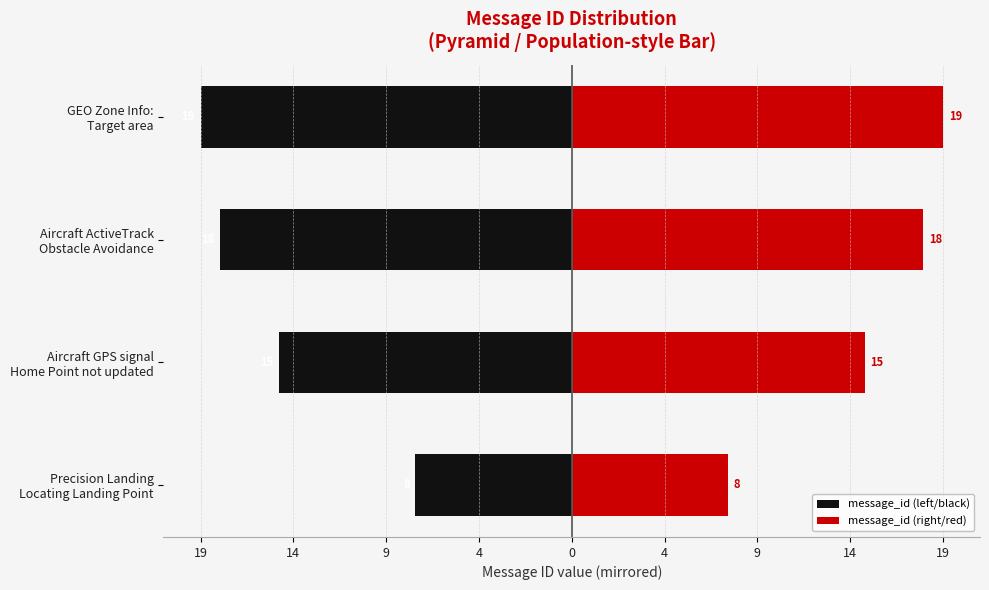

The value of message_id (left/black) at Aircraft GPS signal Home Point not updated is -15. True or false?

True